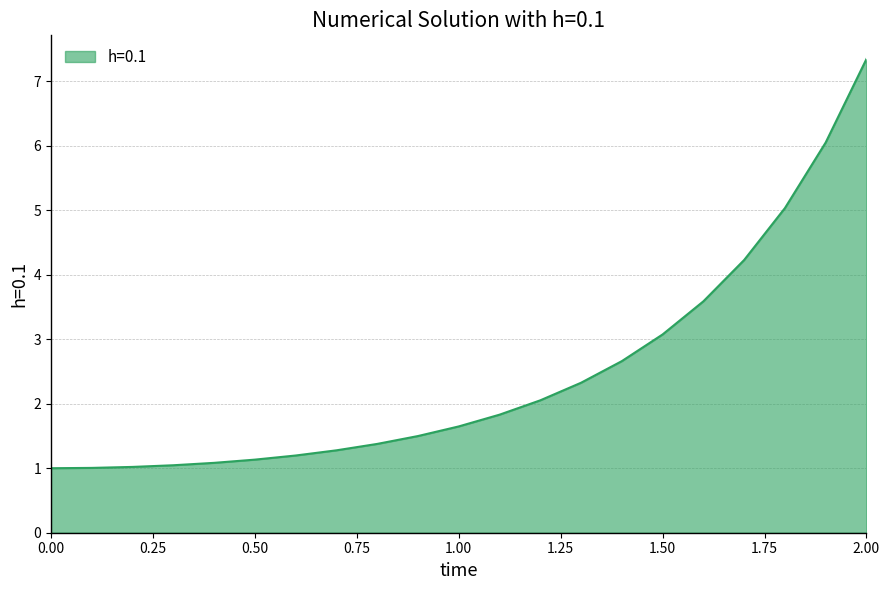

What is the greatest value displayed?

7.3